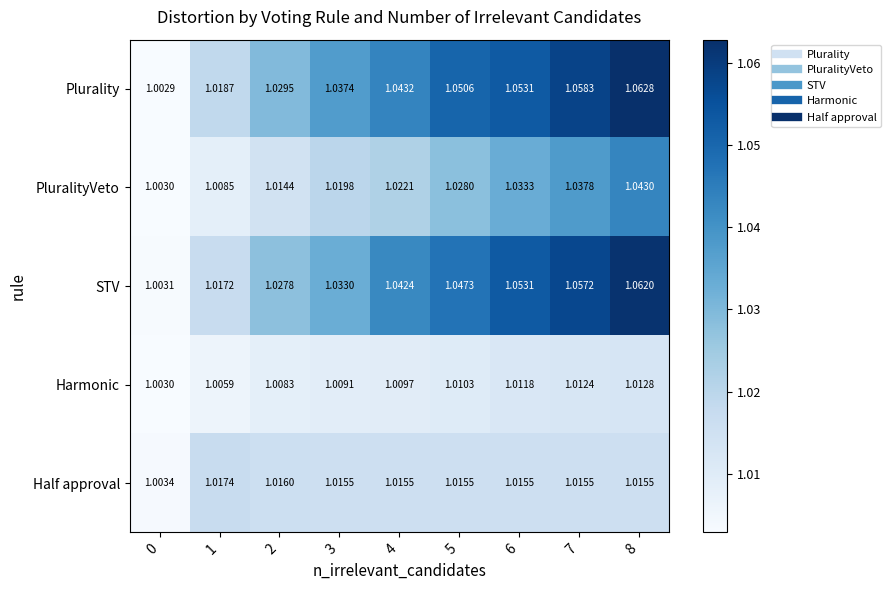

Between 4 and 7, which series saw the biggest shift?

PluralityVeto